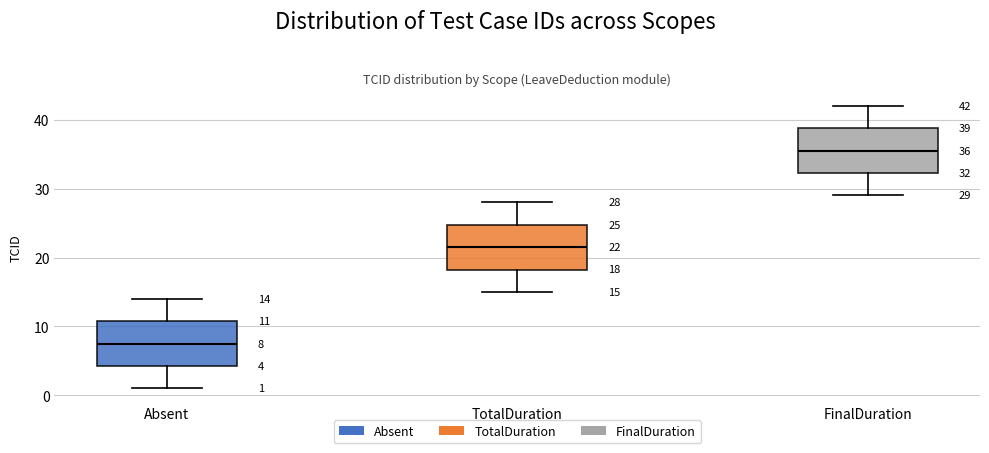

Which box's median line is the highest?

FinalDuration